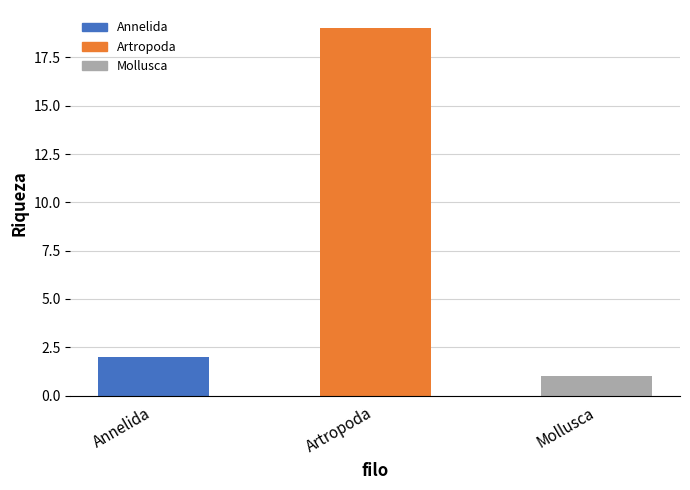

Rank the categories by value from lowest to highest.

Mollusca, Annelida, Artropoda